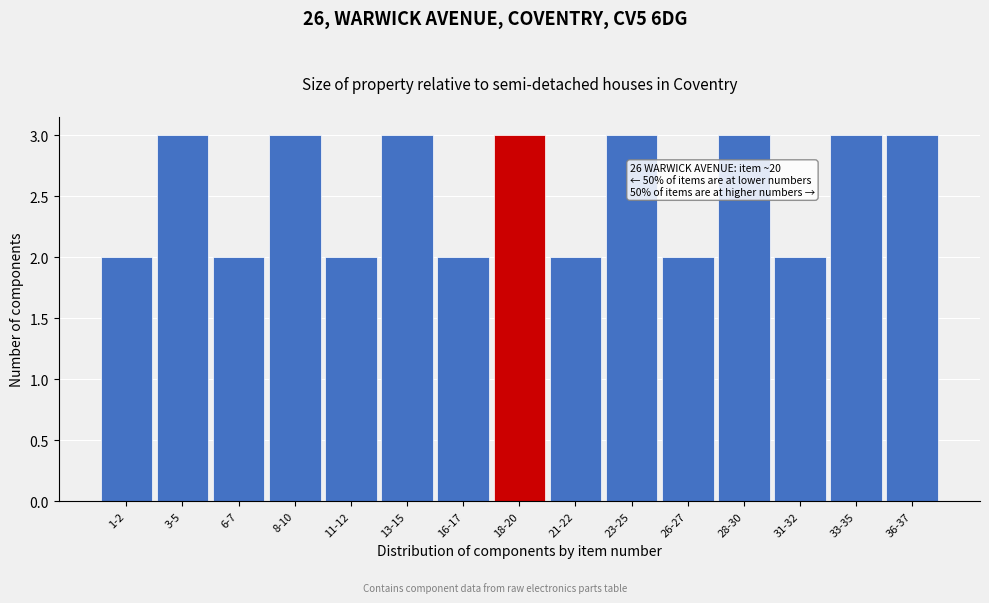

Reading left to right, what are all the values shown in this chart?

2	3	2	3	2	3	2	3	2	3	2	3	2	3	3